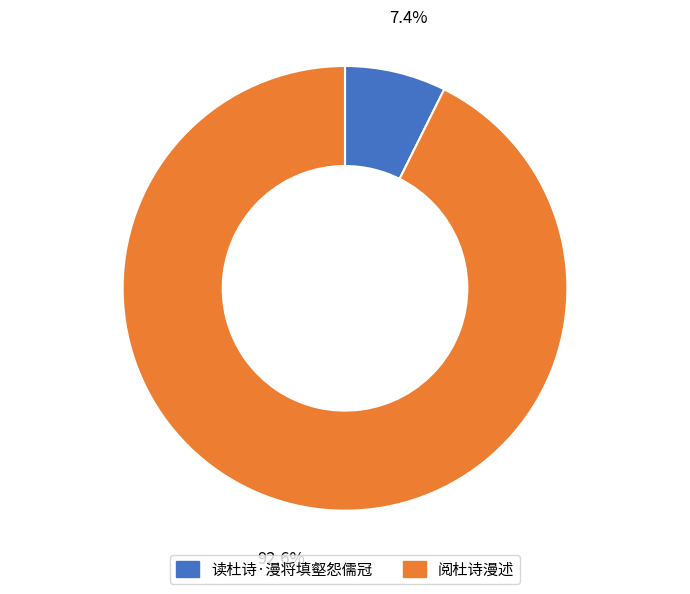

What percentage is the 读杜诗·漫将填壑怨儒冠 slice, to the nearest percent?

7%